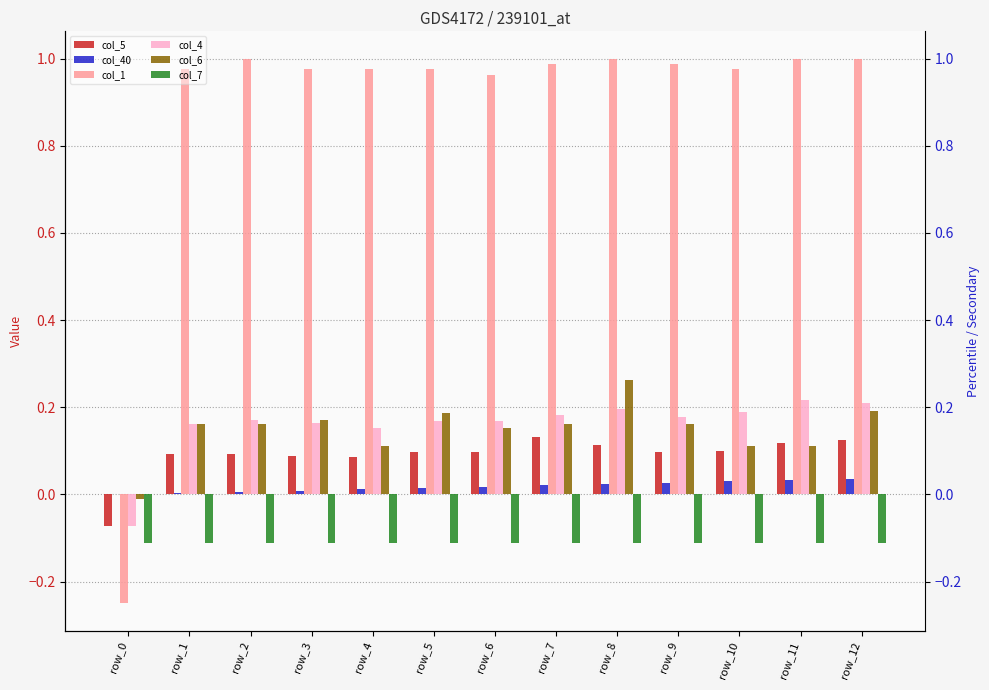

What is the difference between the maximum and minimum values in the col_4 series?

0.3